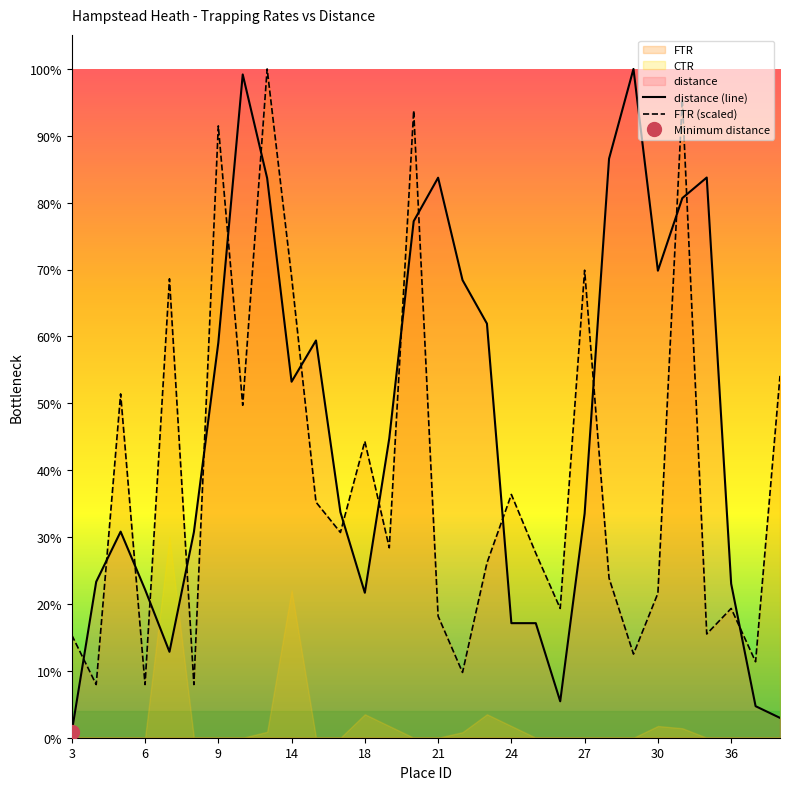

How many data points does each series have?

30